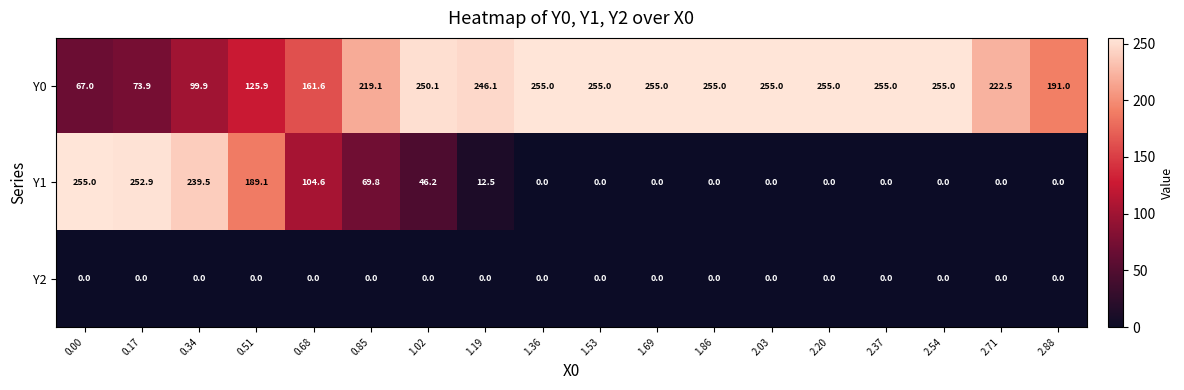

Which series has the largest total across all categories?

Y0